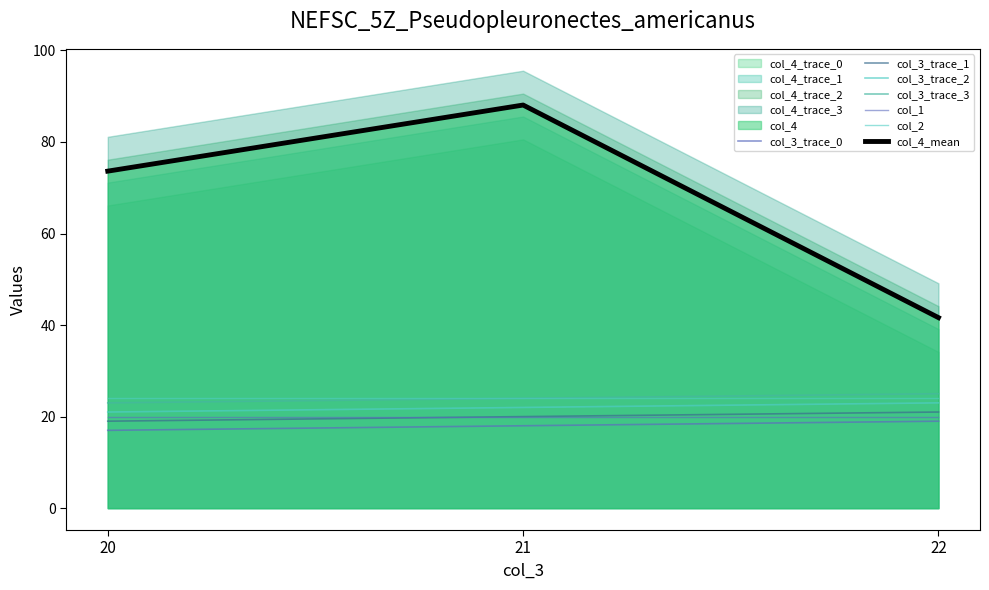

List the labels in order of col_4 value, smallest first.

22, 20, 21